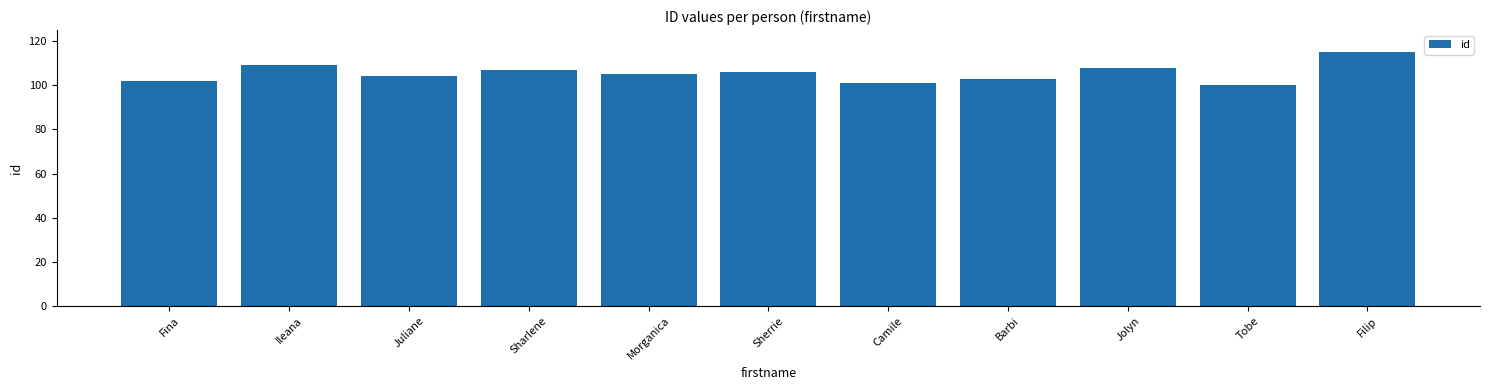

What is the approximate value at Fina?

102